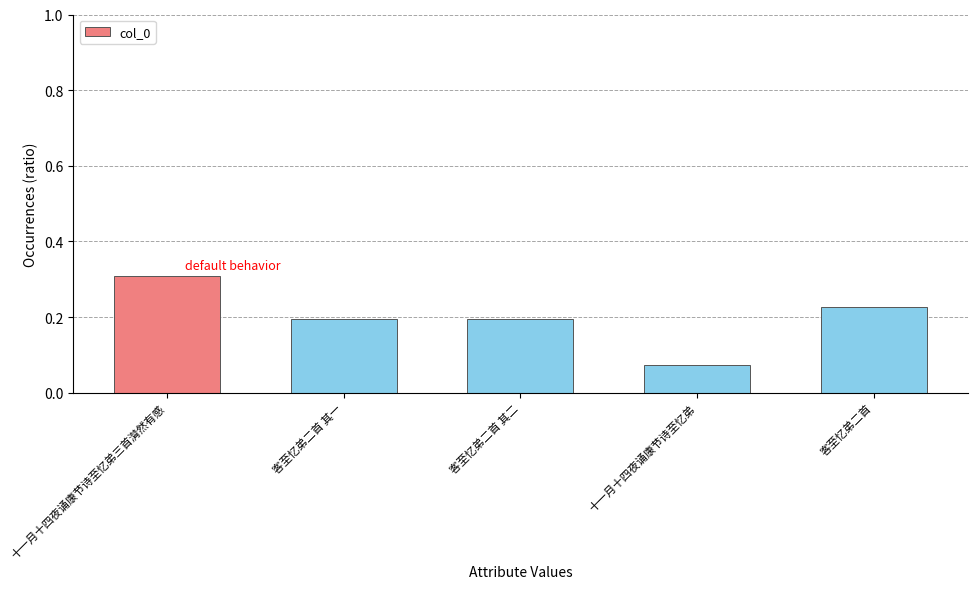

What position from the left is 客至忆弟二首?

5